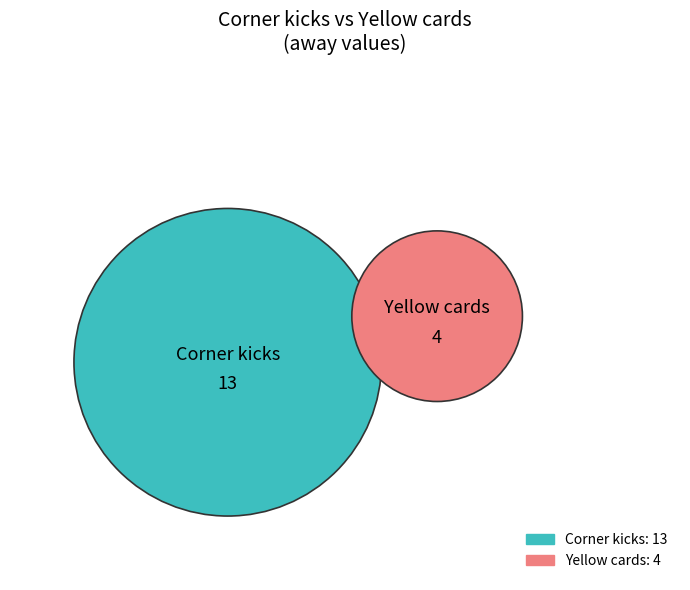

Is it true that Corner kicks is 76% of the pie?

True